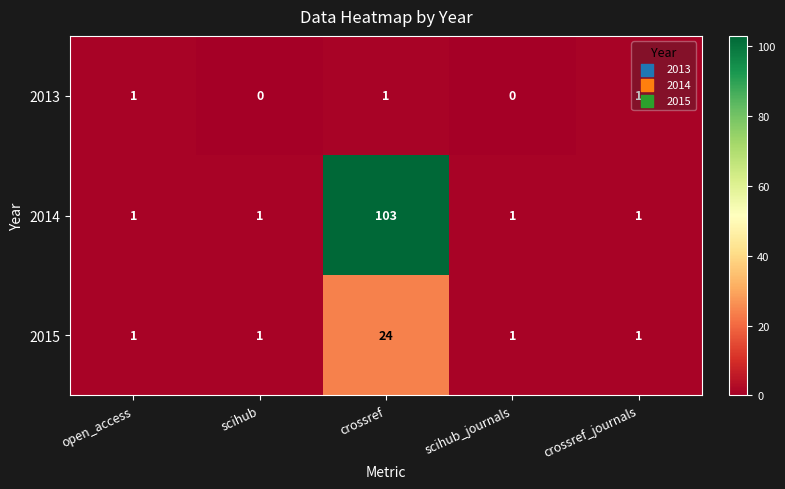

The 2014 series shows 2 at open_access. True or false?

False